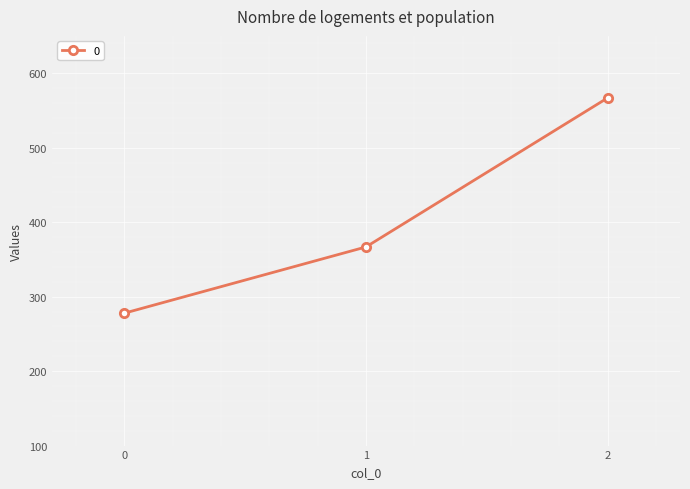

How many lines are shown in the chart?

1